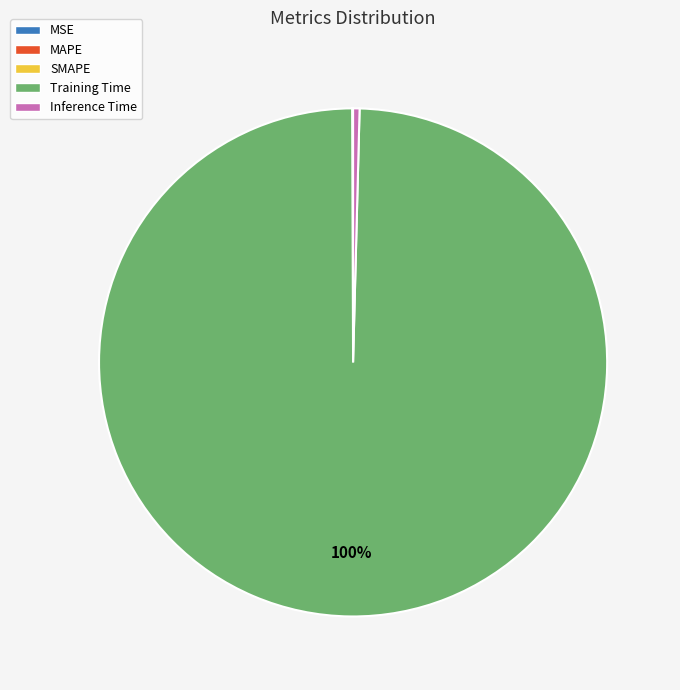

True or false: Training Time accounts for 100% of the total.

True